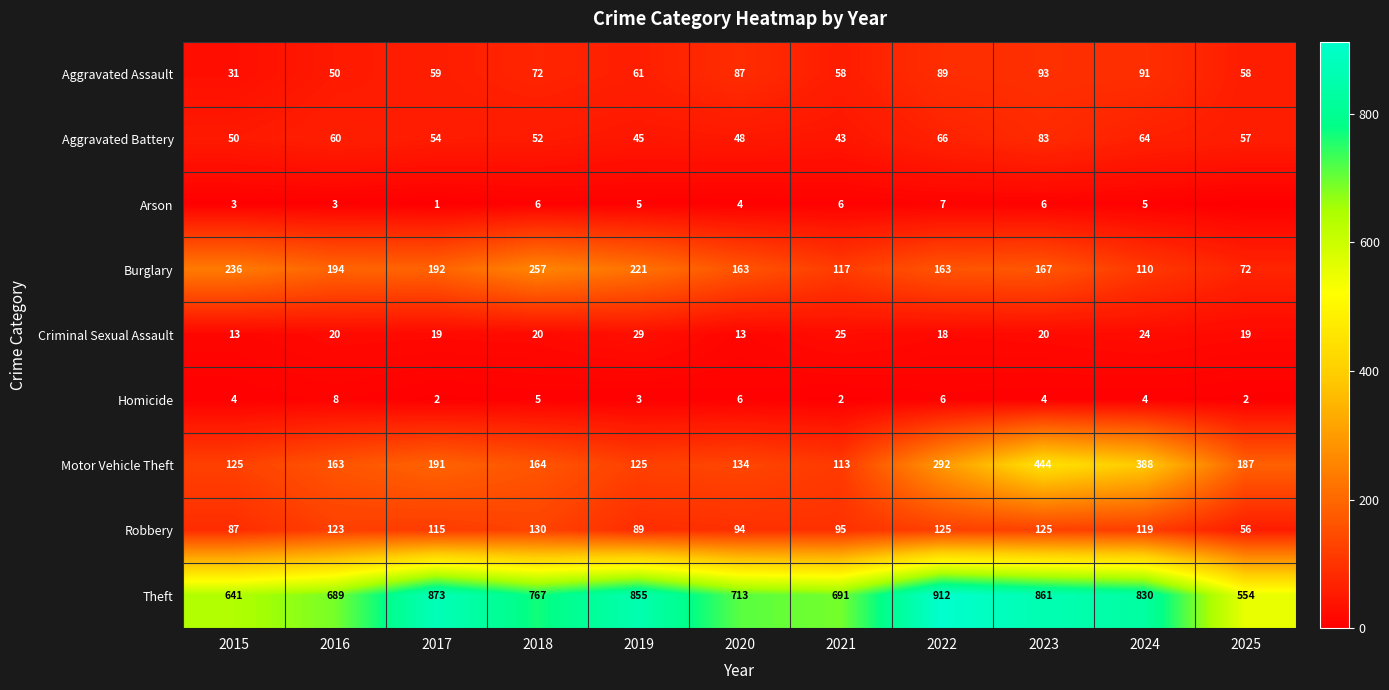

At which label does Motor Vehicle Theft first exceed 164?

2017